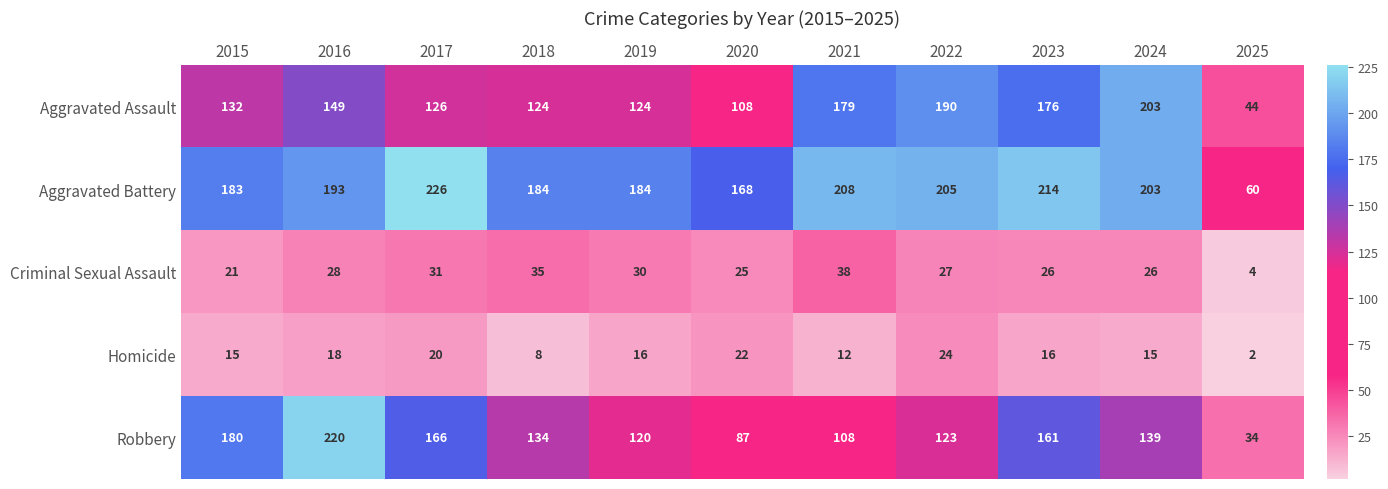

What is the difference between the second highest and second lowest values in the Aggravated Assault series?

82